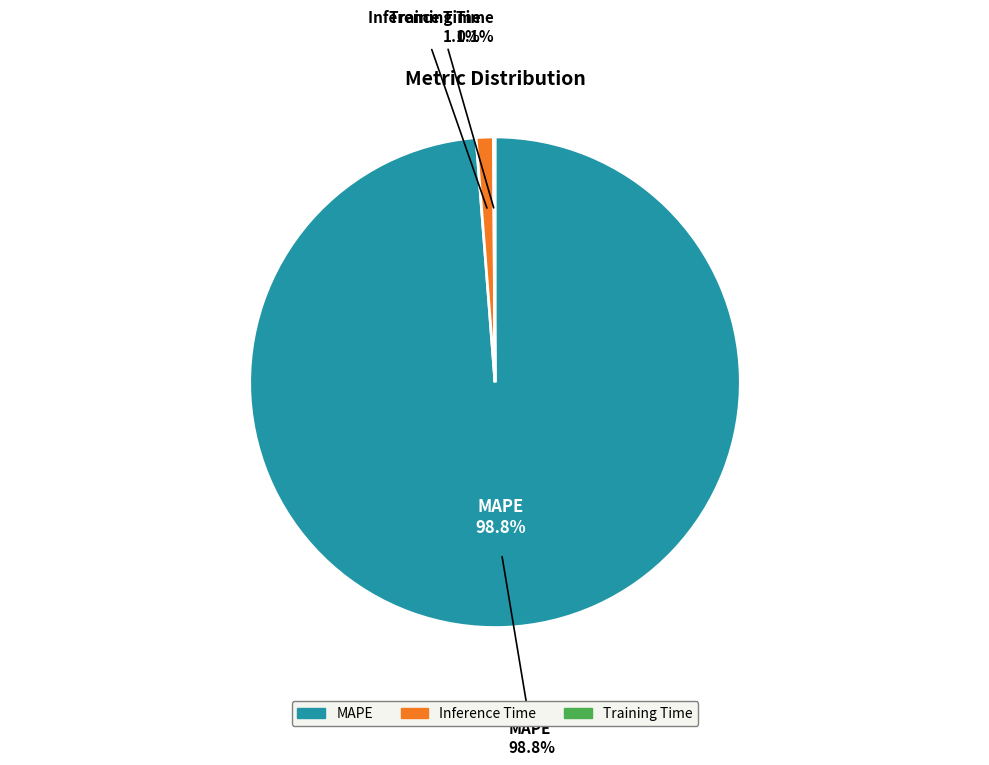

To the nearest percent, what is the difference between the Training Time and MAPE slice percentages?

99%